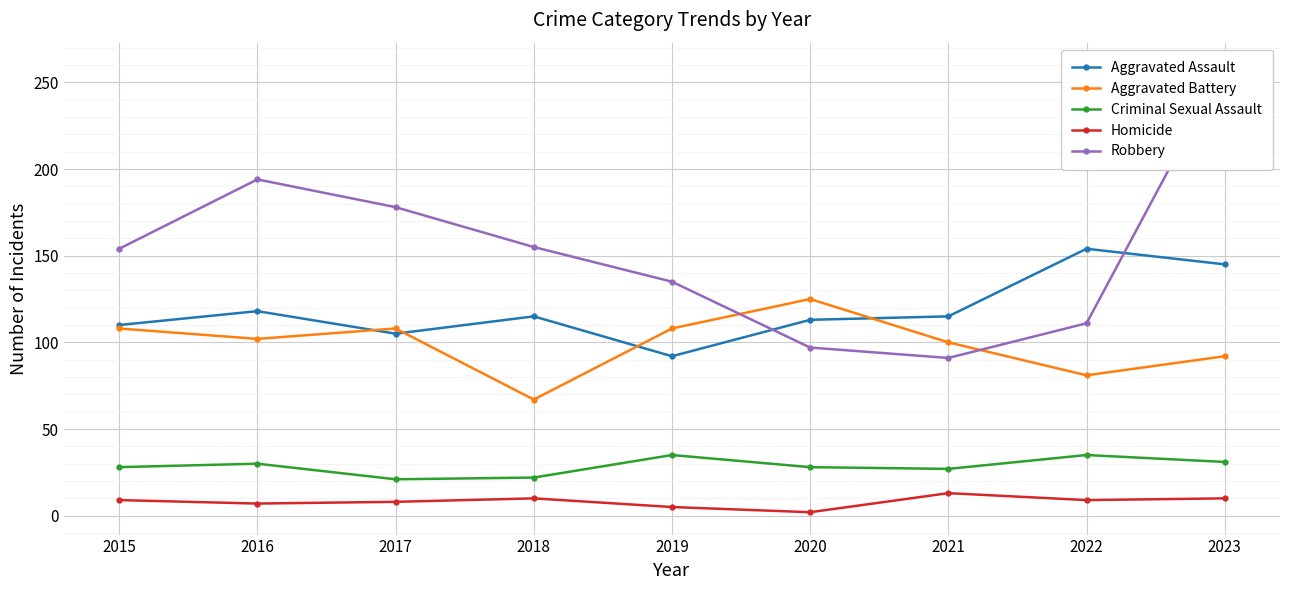

In Aggravated Battery, how many points are higher than both neighbors (excluding endpoints)?

2